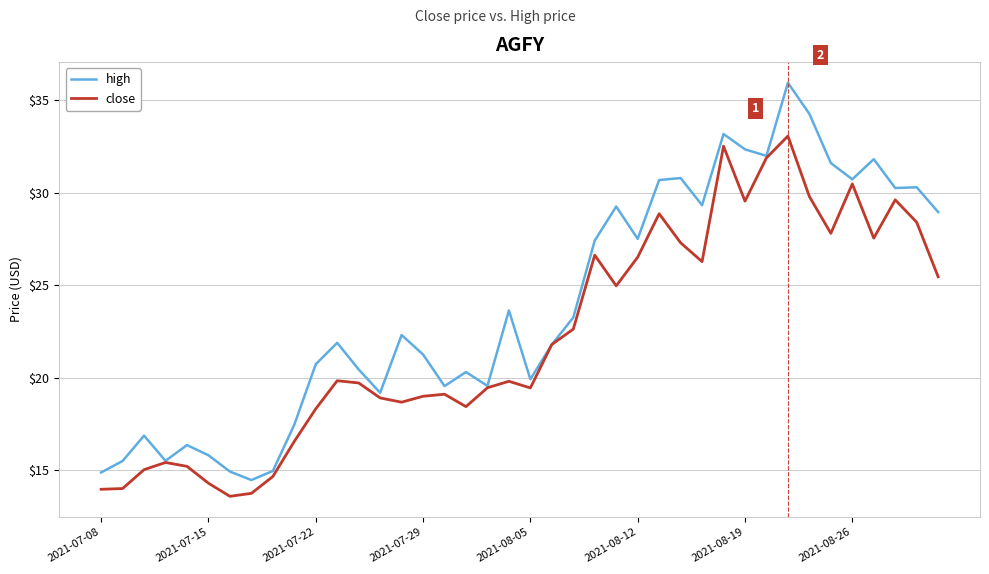

How many distinct data groups are displayed?

2